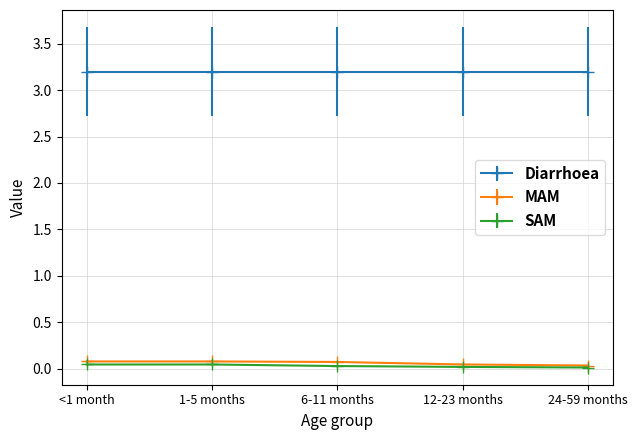

True or false: MAM has a value of 0.1 at <1 month.

True